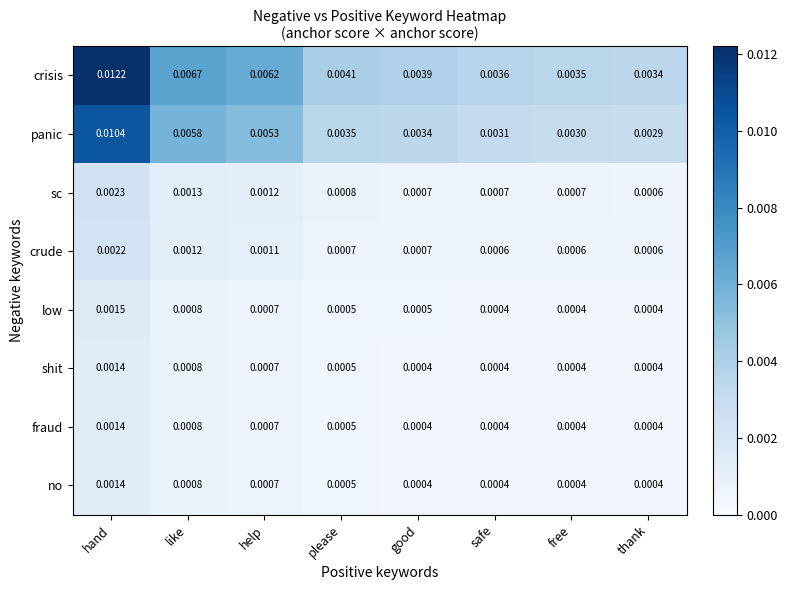

Which series has the largest range (max minus min)?

crisis